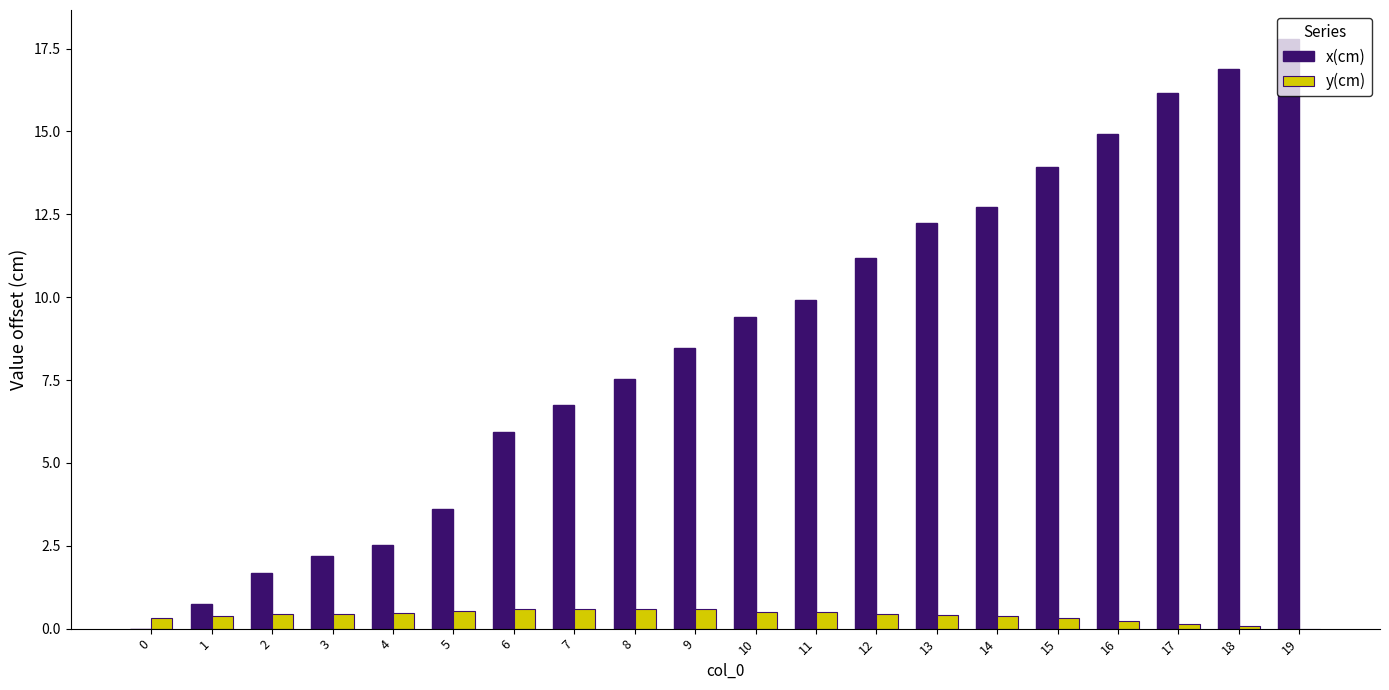

What is the highest value of the x(cm) series?

17.8